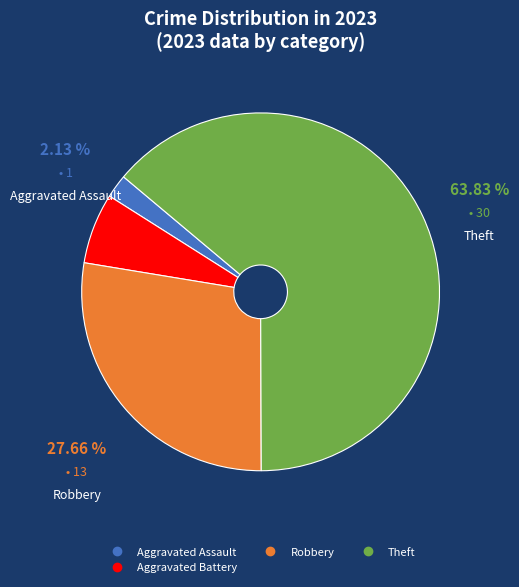

Is there any slice that represents more than half of the pie?

Yes